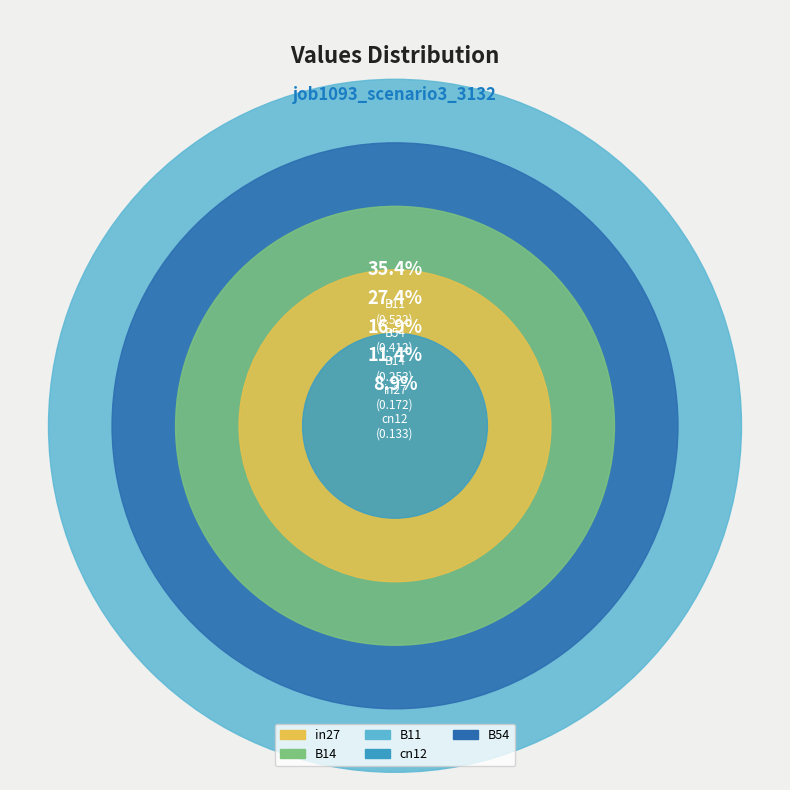

How many segments does this pie chart have?

5